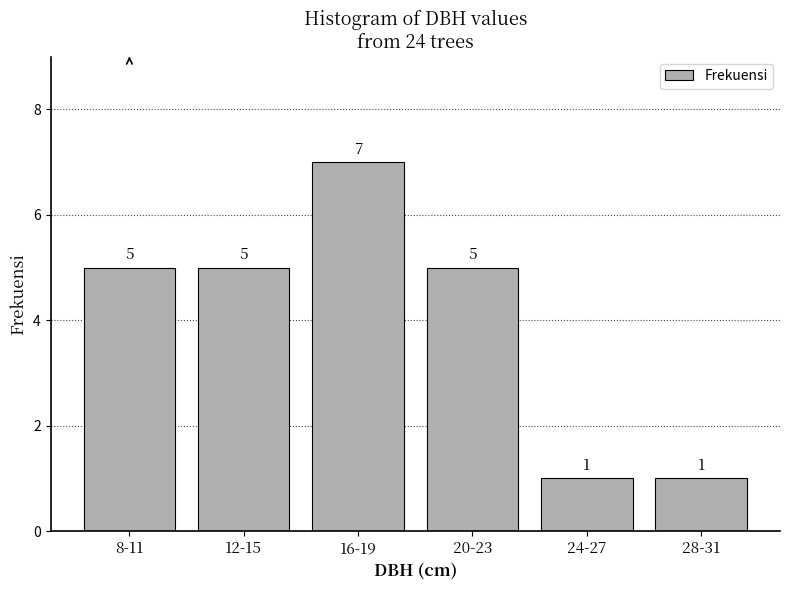

Reading left to right, extract all data points from this chart.

5	5	7	5	1	1